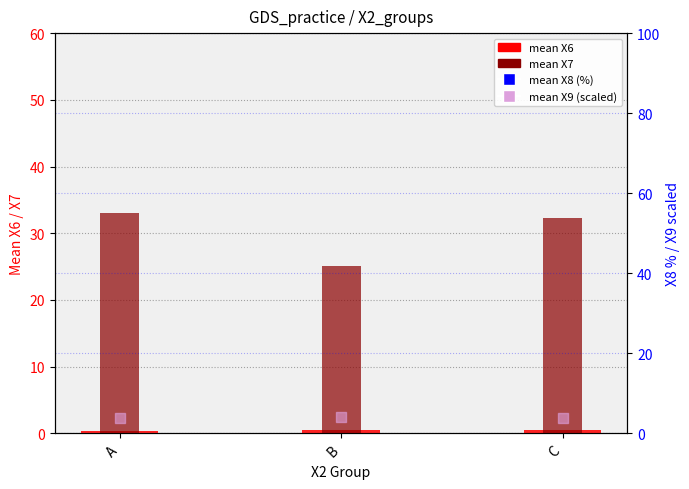

Is the value of mean X6 at A greater than the value of mean X7 at C?

No